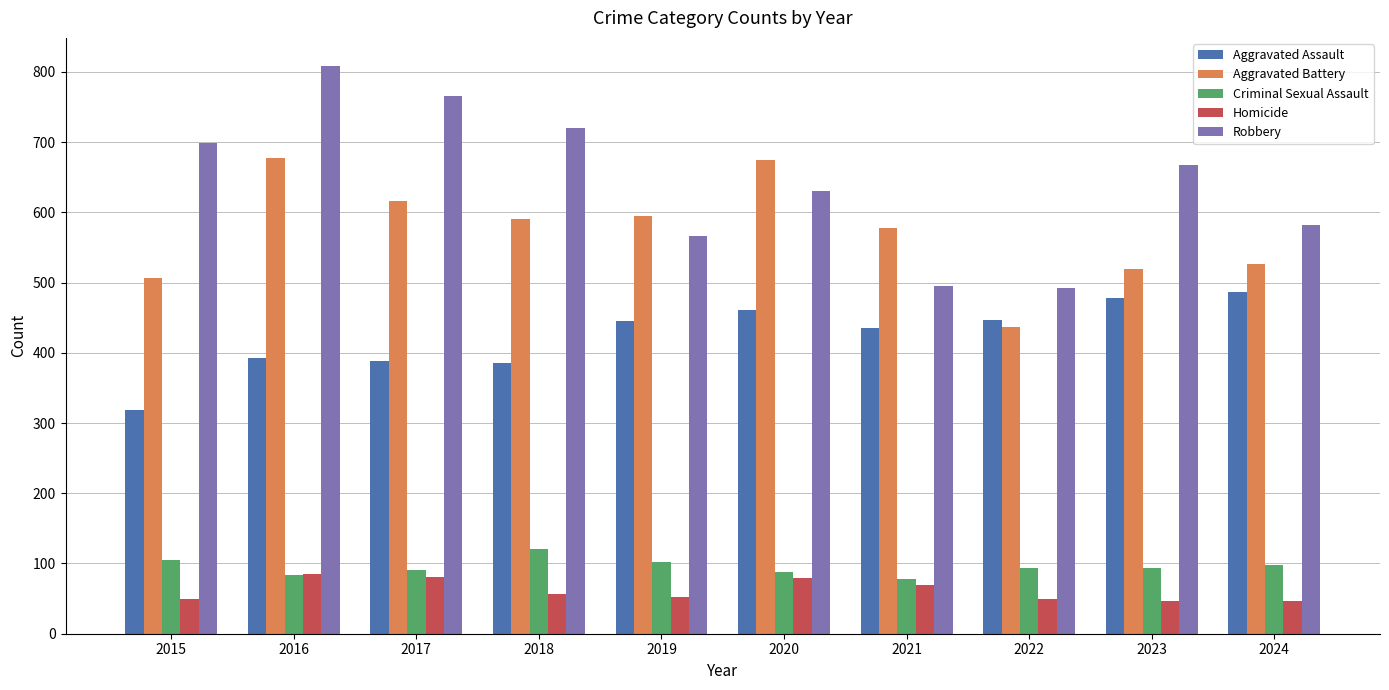

Read the Aggravated Assault value at 2016.

393